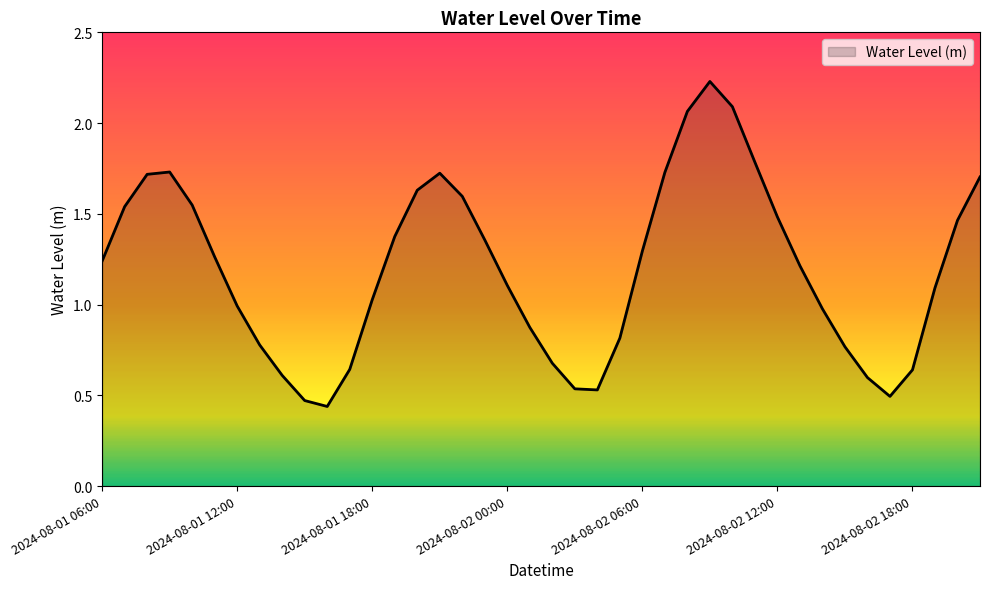

What is the difference between the maximum and minimum values?

1.8